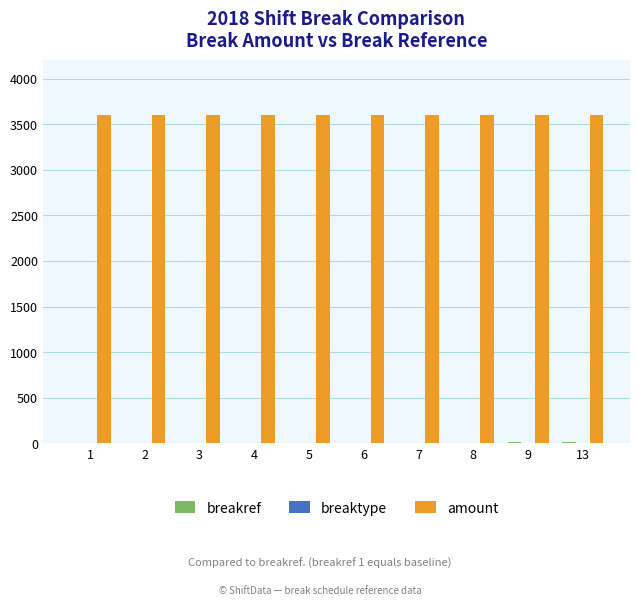

The value of amount at 5 is 5913. True or false?

False